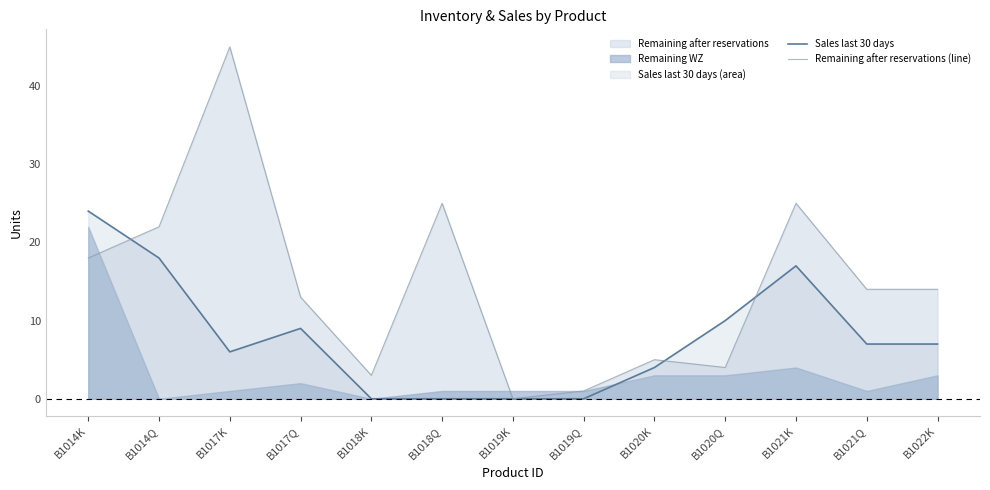

What is the difference between the Remaining after reservations (line) values at B1020K and B1020Q?

1